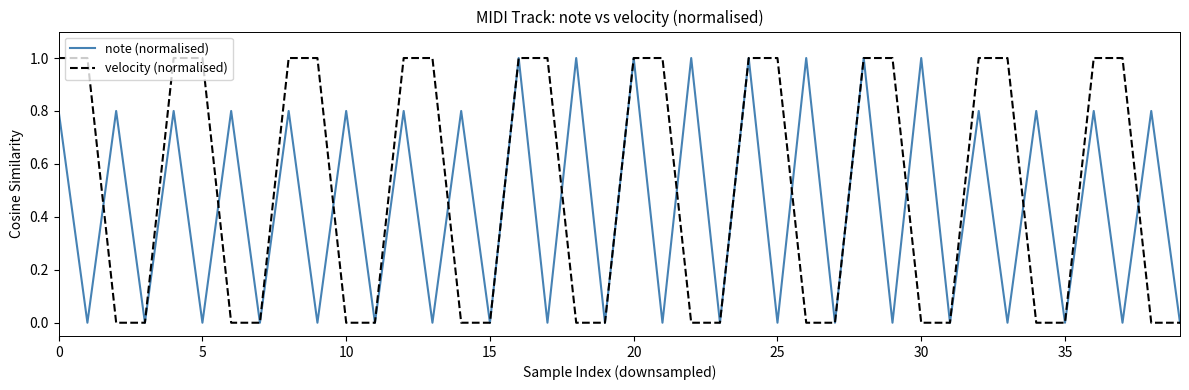

List the series in order of their overall mean, highest first.

velocity (normalised), note (normalised)